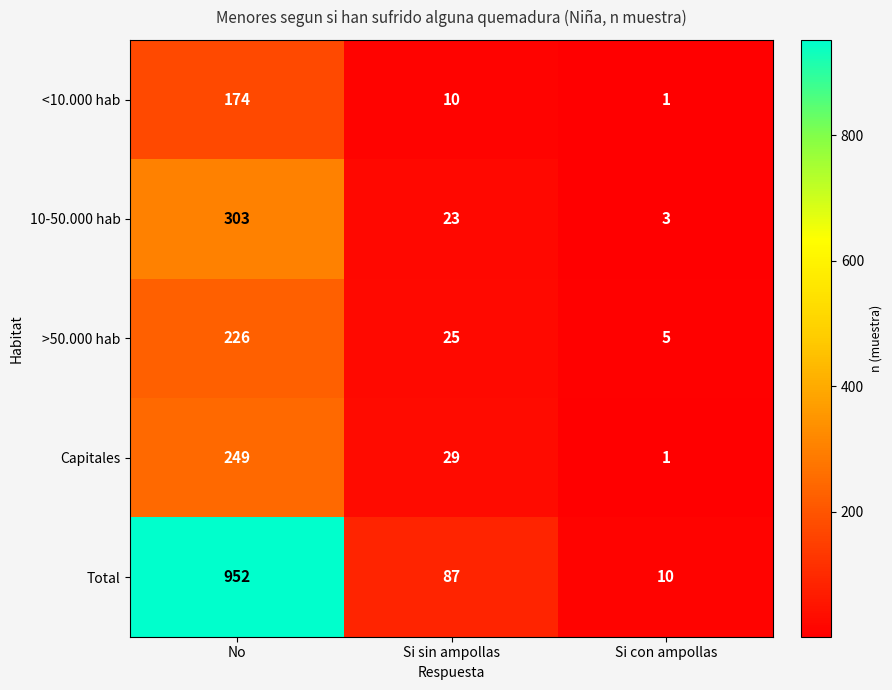

Count the number of categories in the chart.

3